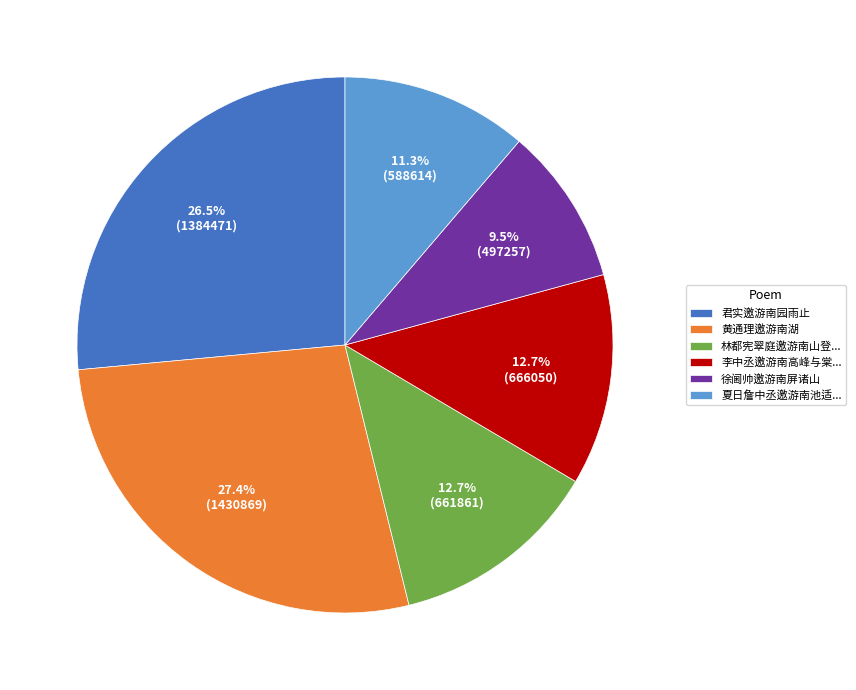

Which category has the smallest portion of the pie?

徐阃帅邀游南屏诸山